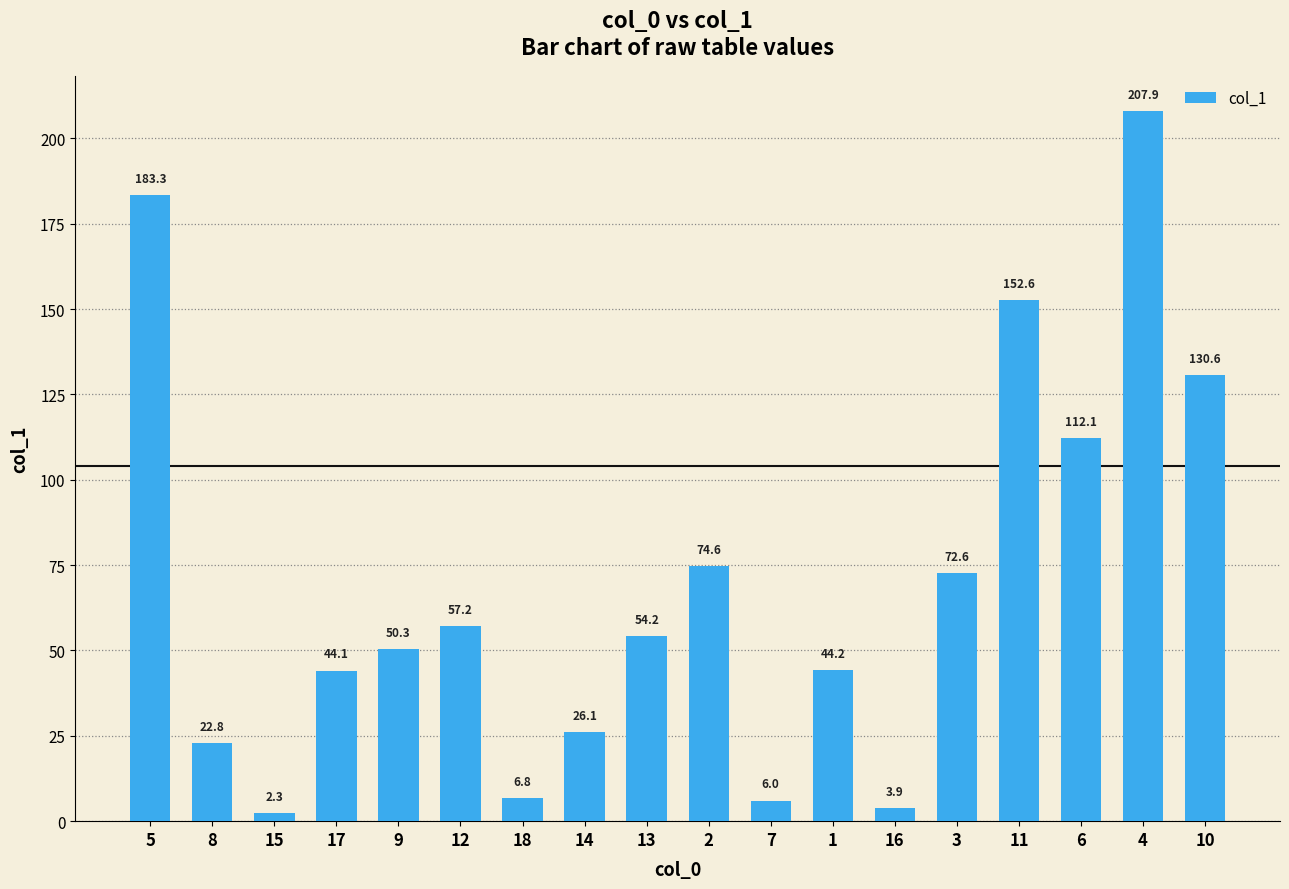

What is the difference between the maximum and second lowest values?

204.0